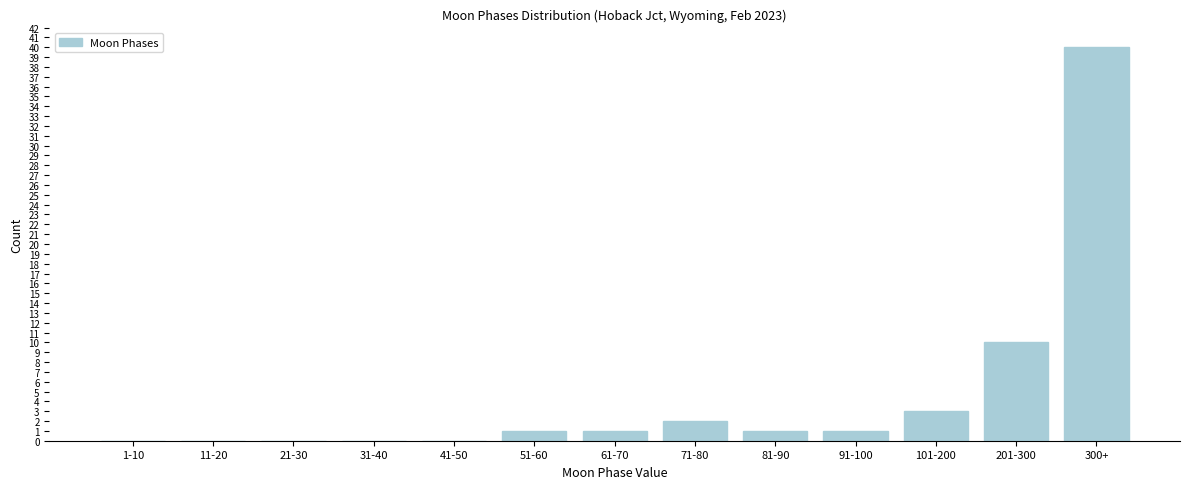

Reading left to right, what are all the values shown in this chart?

1-10=0	11-20=0	21-30=0	31-40=0	41-50=0	51-60=1	61-70=1	71-80=2	81-90=1	91-100=1	101-200=3	201-300=10	300+=40